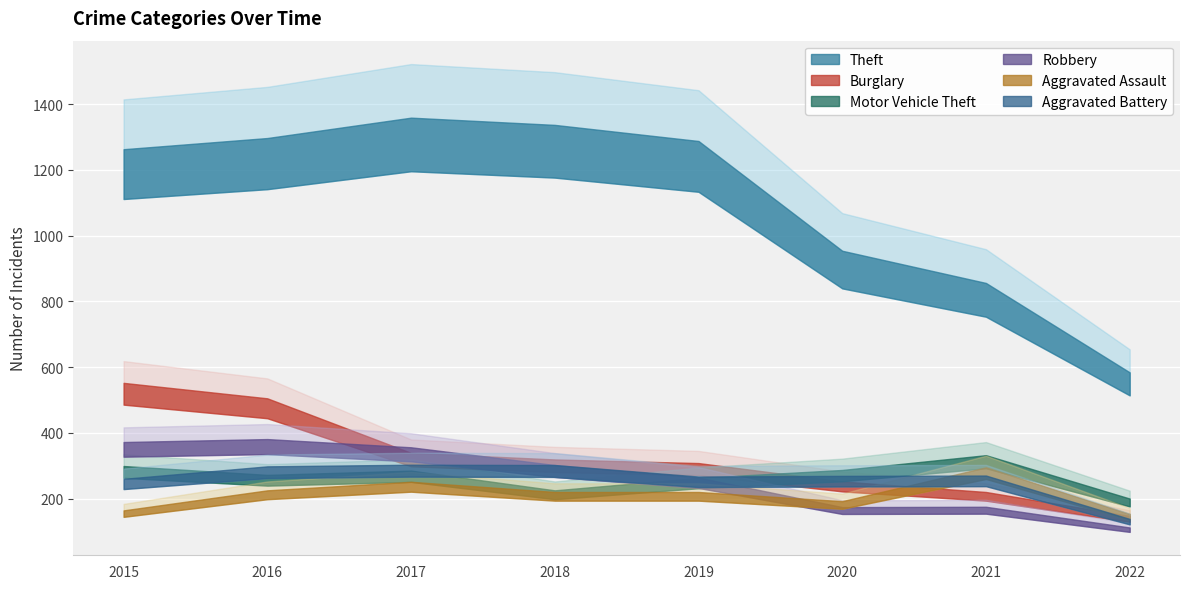

Rank the series at 2016 from highest to lowest value.

Theft, Burglary, Robbery, Aggravated Battery, Motor Vehicle Theft, Aggravated Assault